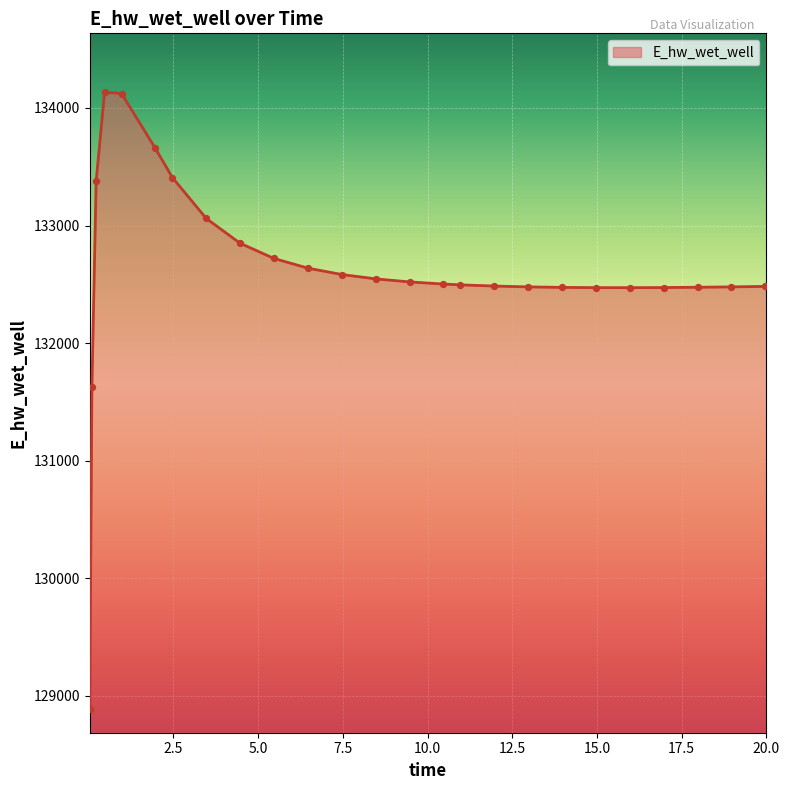

What is the difference between the maximum and minimum values?

5248.0